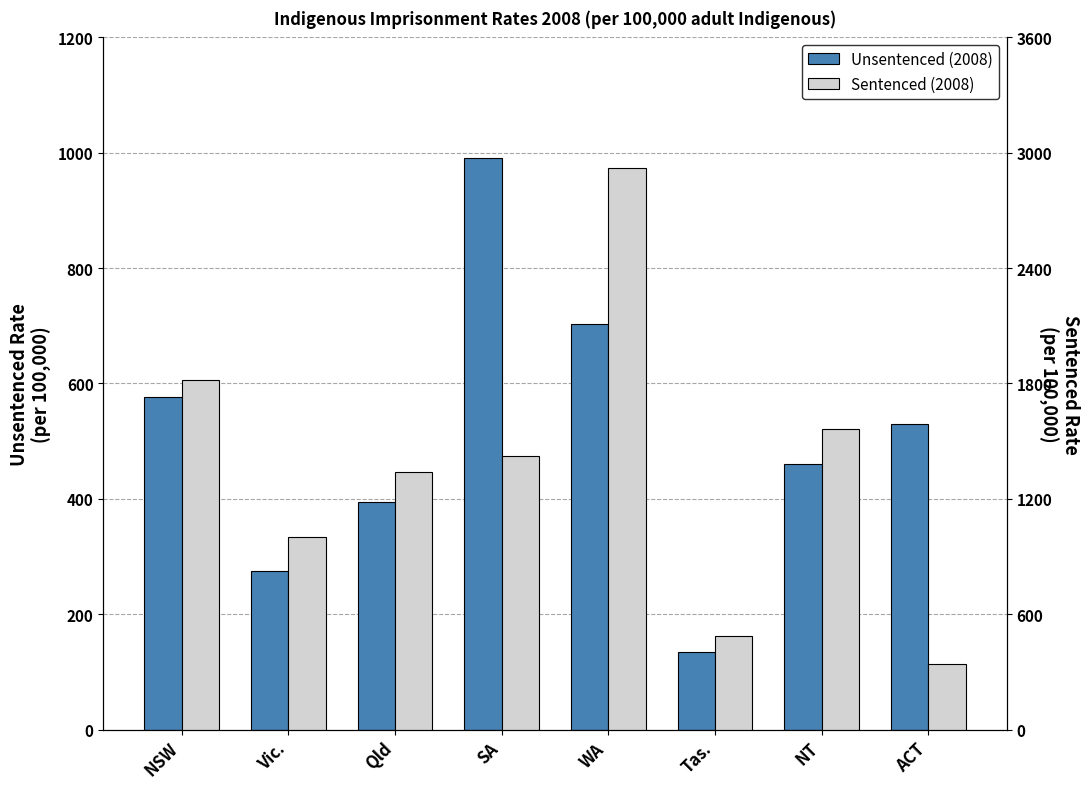

Reading left to right, list all the values displayed in this chart.

Unsentenced (2008): NSW=576.2	Vic.=274.1	Qld=394.7	SA=990.6	WA=703.8	Tas.=135.2	NT=460.2	ACT=529.5
Sentenced (2008): NSW=1818.9	Vic.=1003.9	Qld=1341.3	SA=1421.3	WA=2919.8	Tas.=485.5	NT=1560.9	ACT=343.5